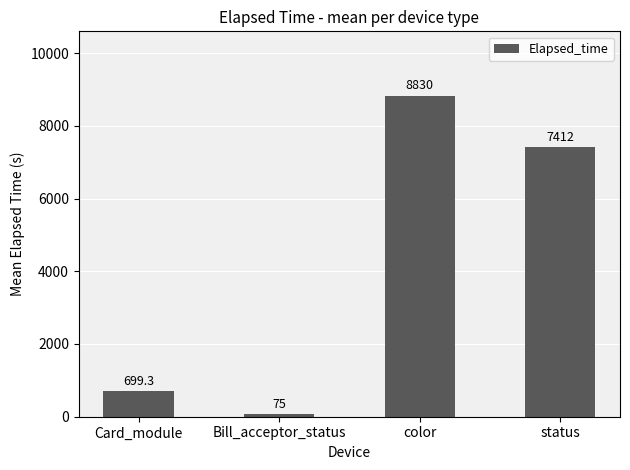

What is the sum of all values?

17016.9